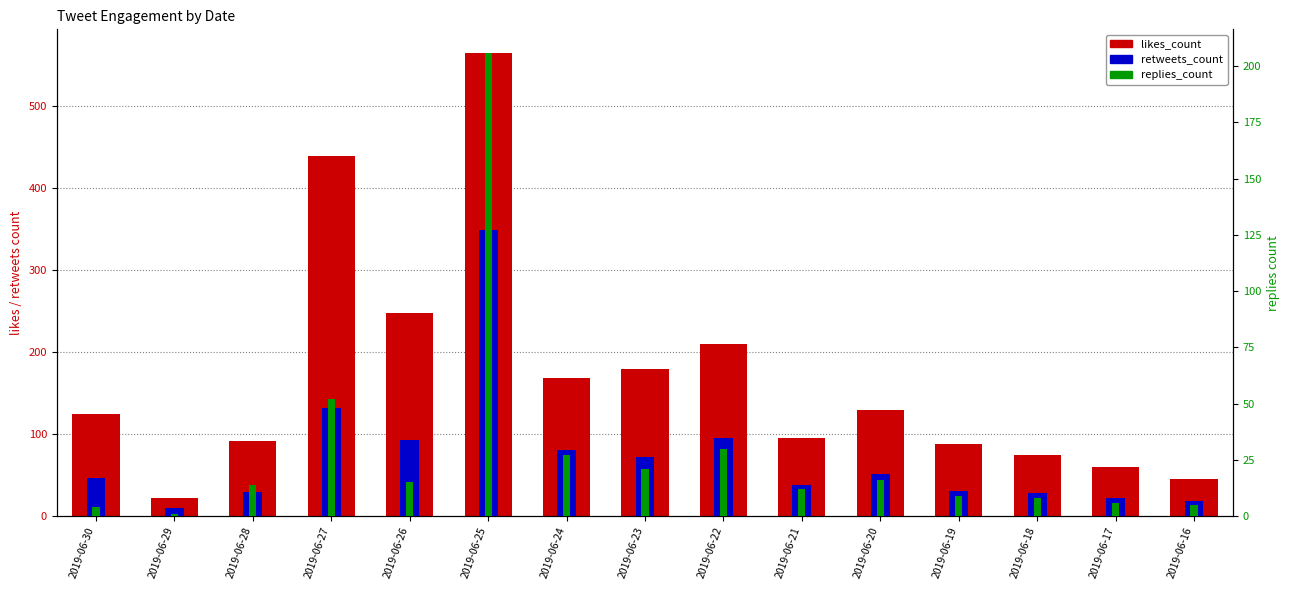

Rank the series by their maximum value, from lowest to highest.

replies_count, retweets_count, likes_count